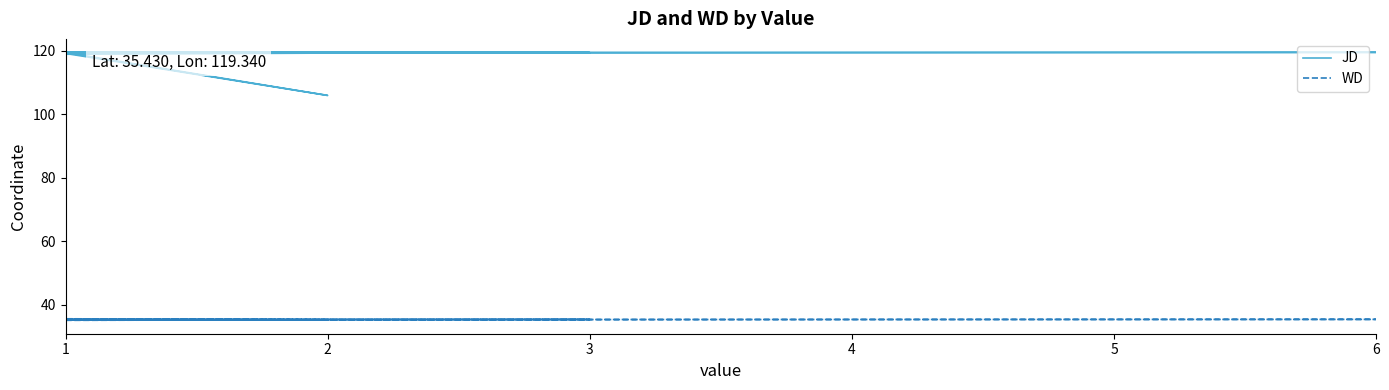

Count the number of categories in the chart.

9